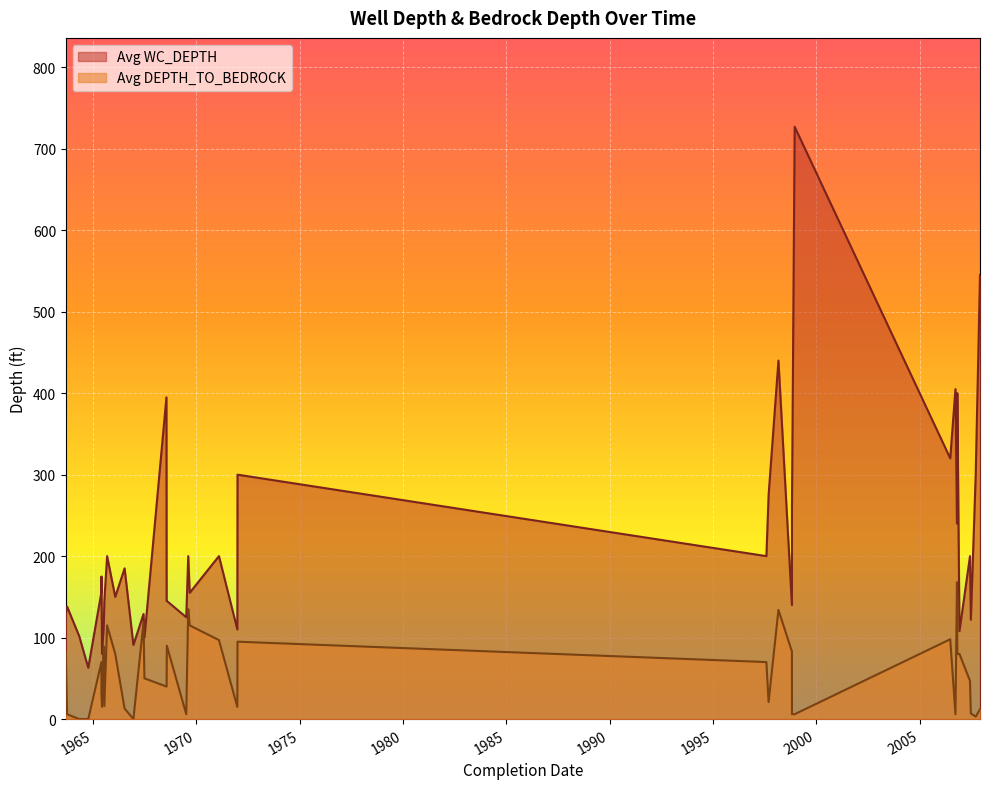

True or false: Avg WC_DEPTH has more than 0 points higher than both neighbors.

True